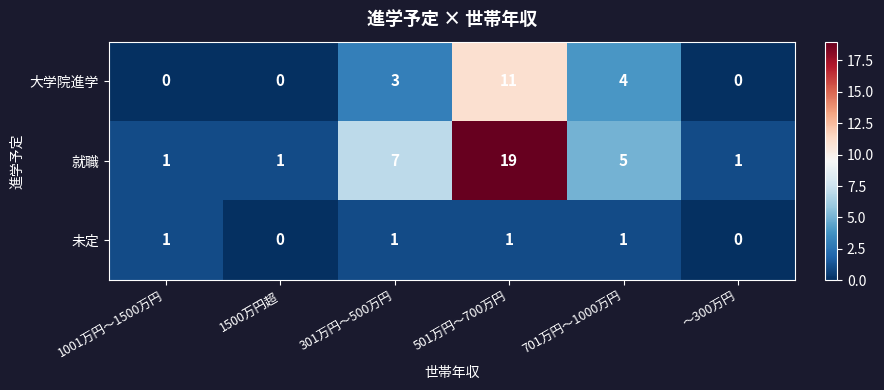

Reading left to right, what are all the values shown in this chart?

大学院進学: 1001万円～1500万円=0	1500万円超=0	301万円～500万円=3	501万円～700万円=11	701万円～1000万円=4	～300万円=0
就職: 1001万円～1500万円=1	1500万円超=1	301万円～500万円=7	501万円～700万円=19	701万円～1000万円=5	～300万円=1
未定: 1001万円～1500万円=1	1500万円超=0	301万円～500万円=1	501万円～700万円=1	701万円～1000万円=1	～300万円=0